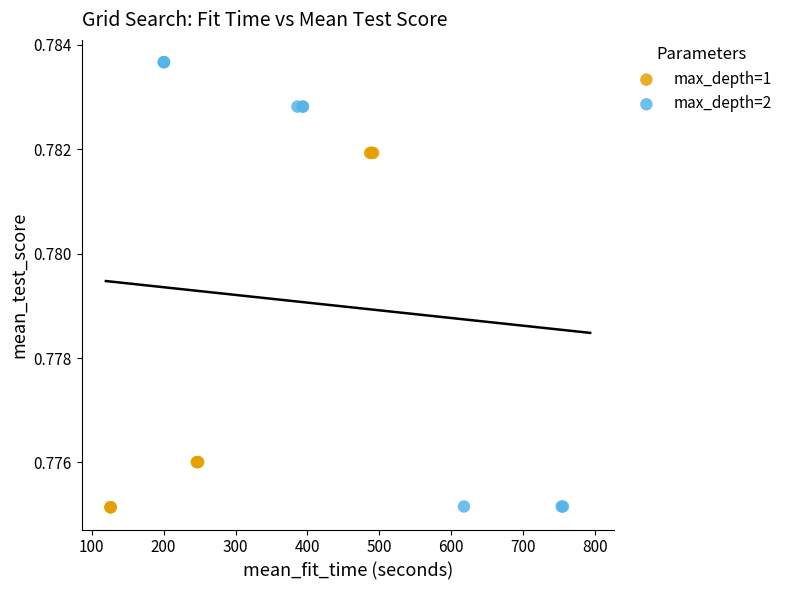

Which series contains the highest Y value?

max_depth=2